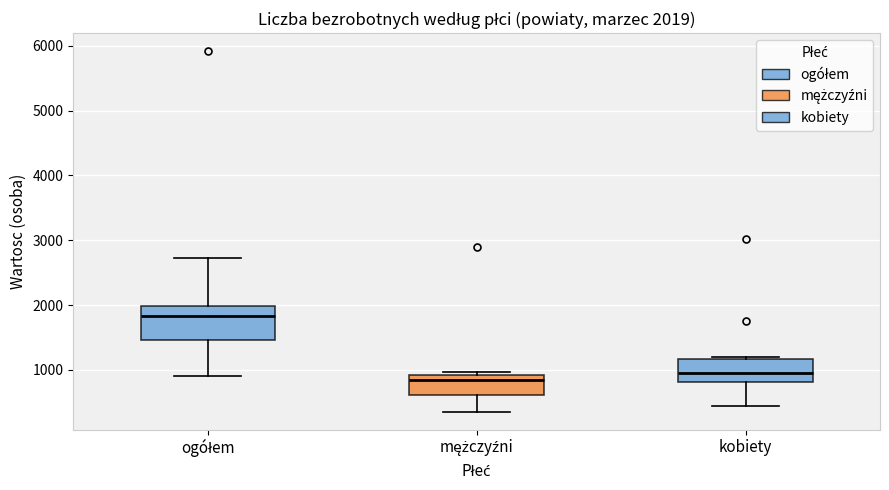

Which box has the lowest median line?

mężczyźni